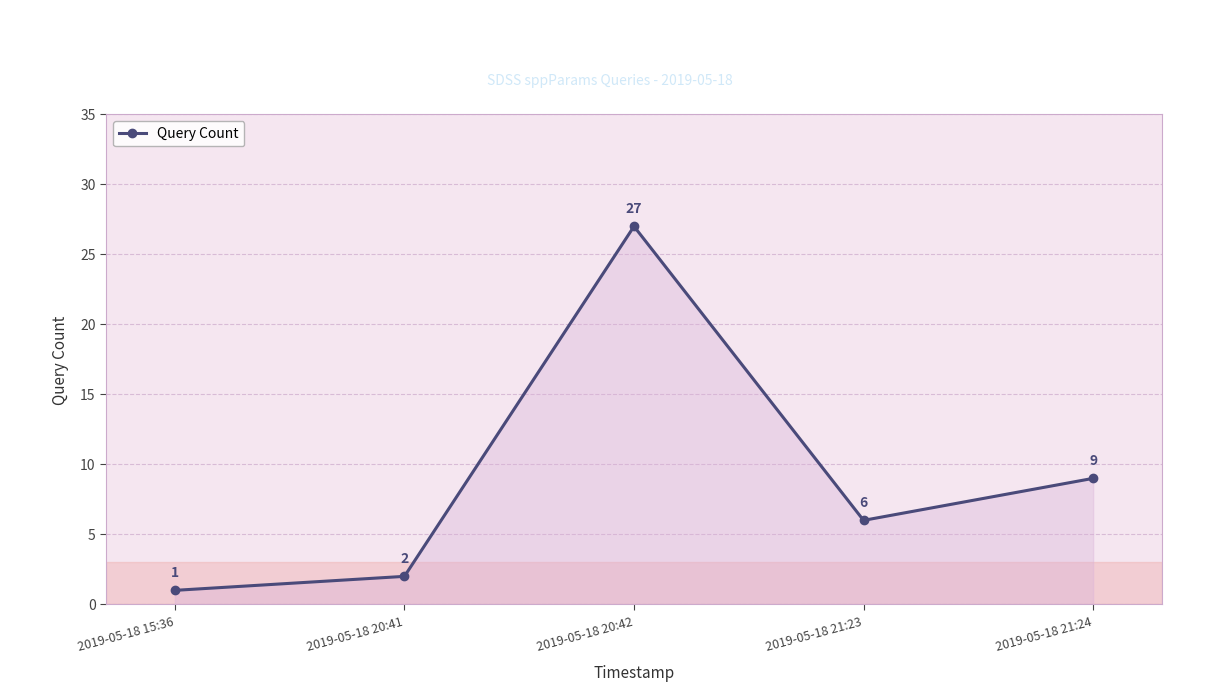

What is the change in value from 2019-05-18 20:41 to 2019-05-18 21:24?

+7